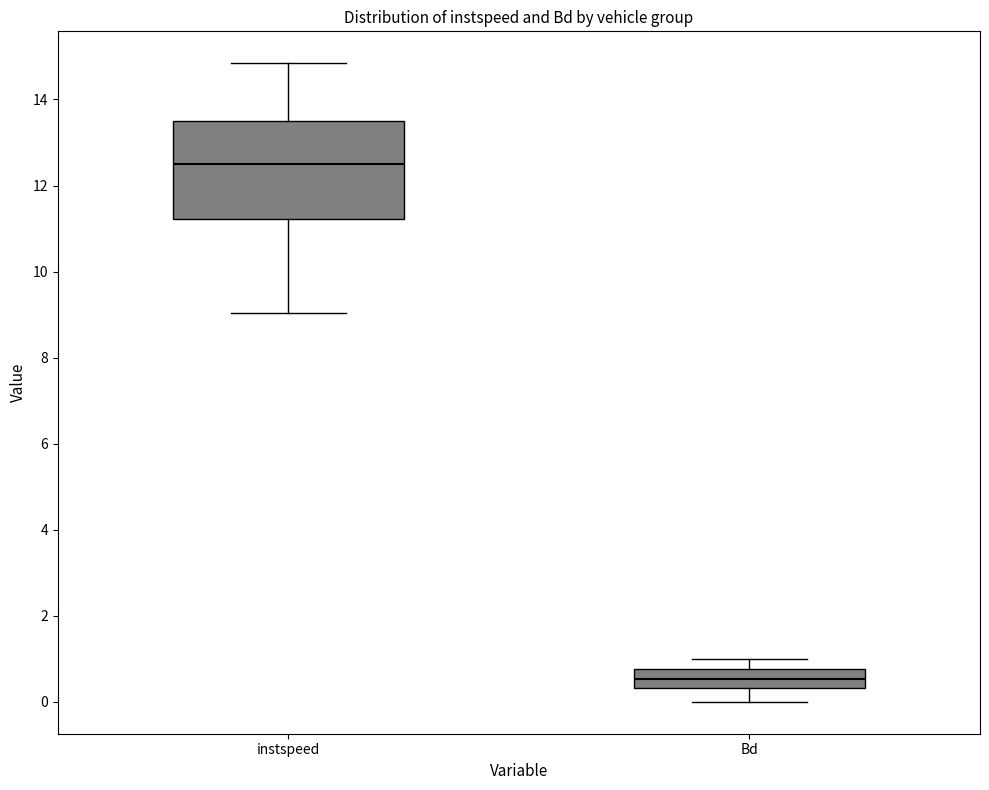

Which box's median line is the highest?

instspeed